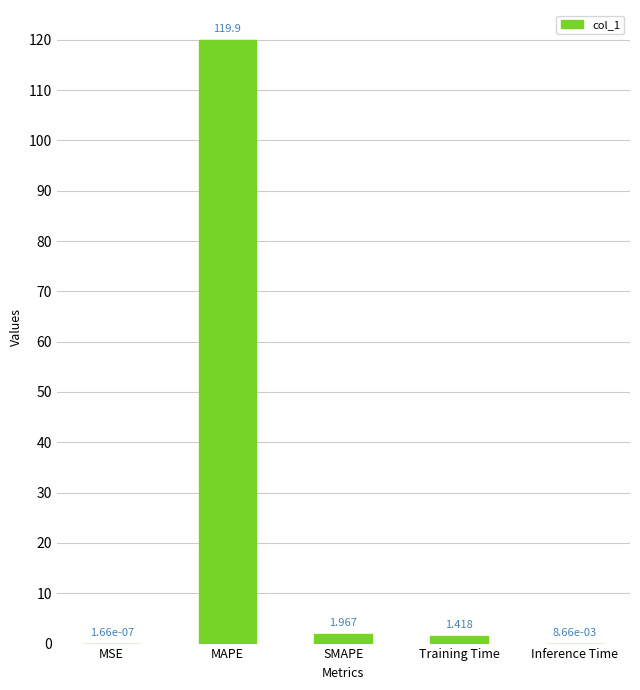

Is it true that the value at MAPE is 119.9?

True